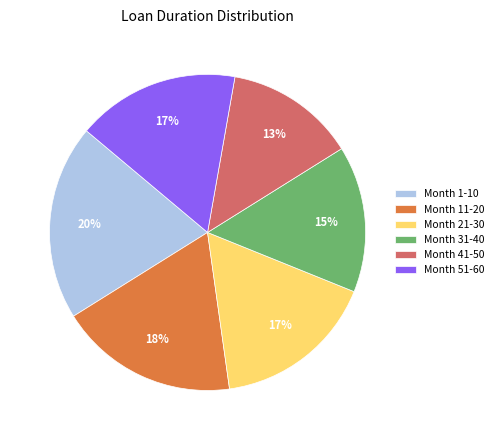

Which slice is the smallest?

Month 41-50